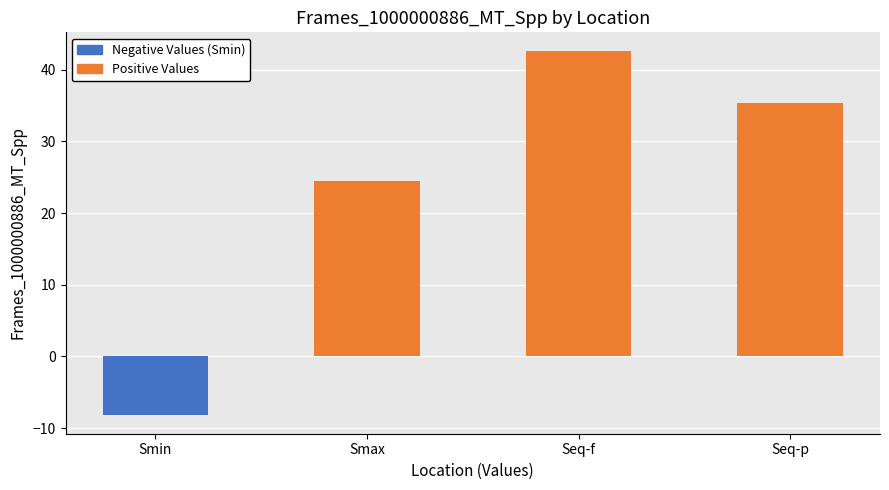

True or false: the data shows 63.1 at Seq-p.

False